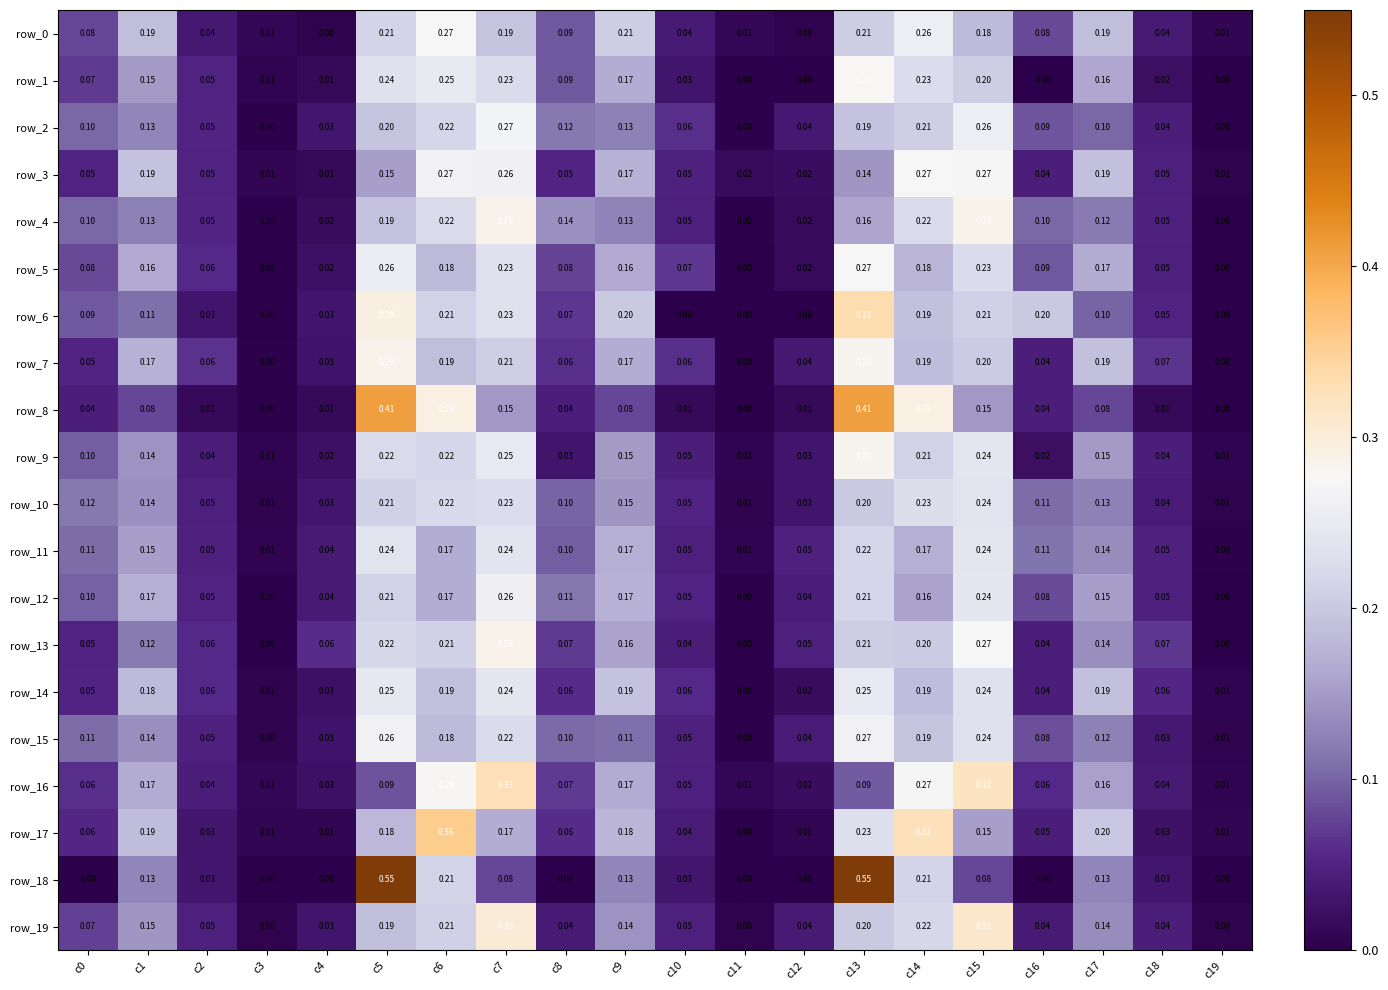

Is the value of row_6 at c1 greater than the value of row_11 at c12?

Yes